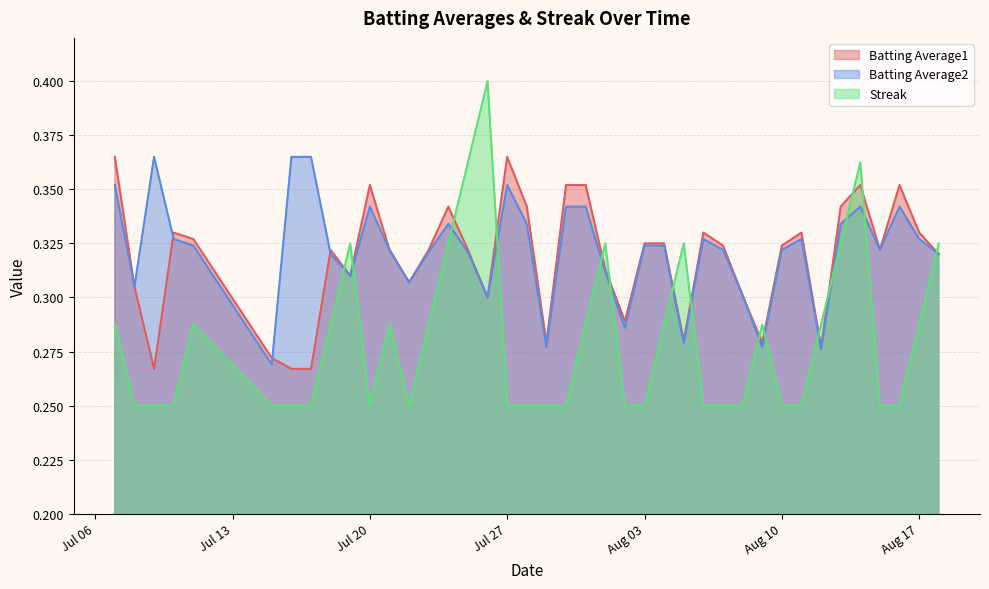

Is the value of Batting Average2 at Aug 03 greater than the value of Streak at Aug 10?

Yes